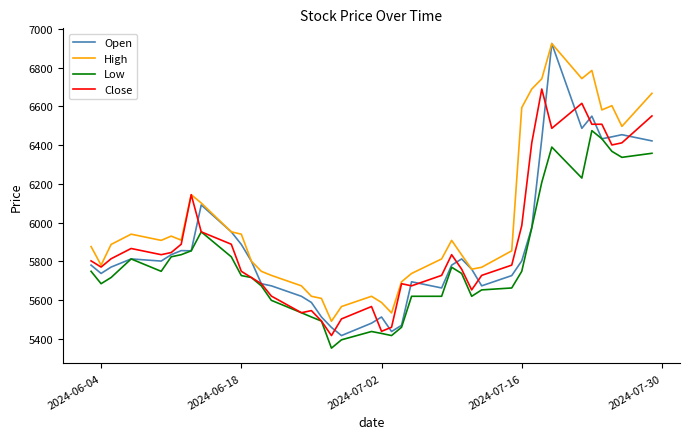

What is the minimum value for Close?

5416